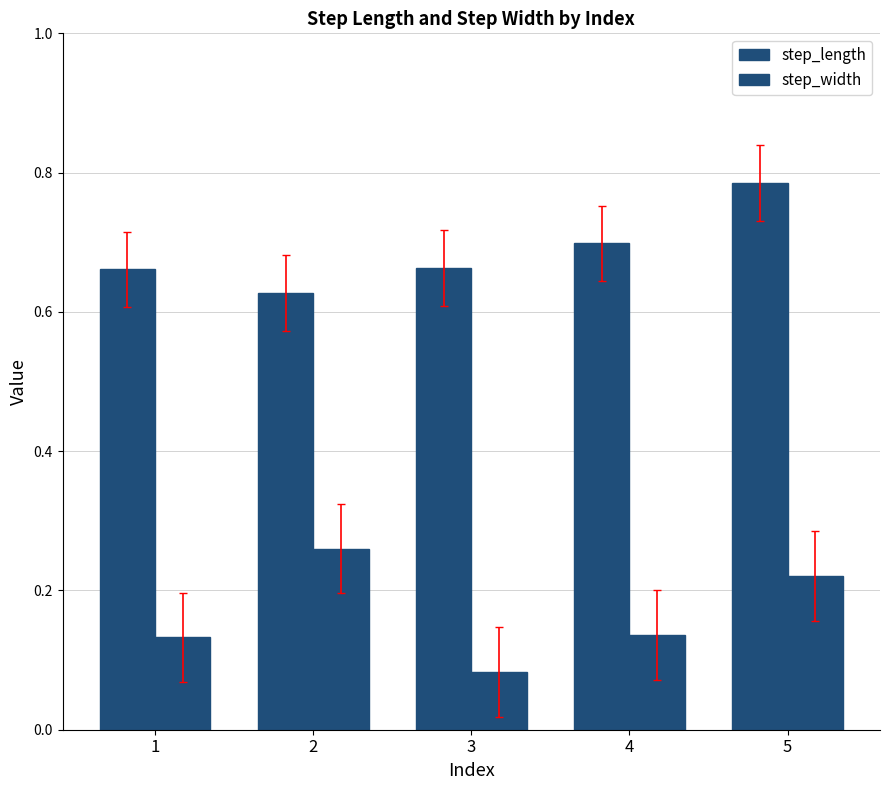

How many groups of bars are there?

5